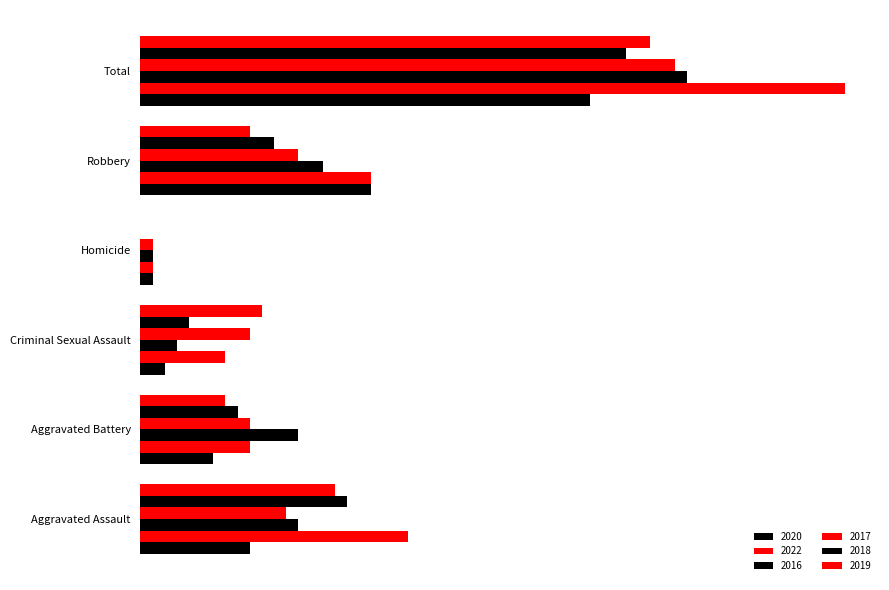

How many groups of bars are there?

6